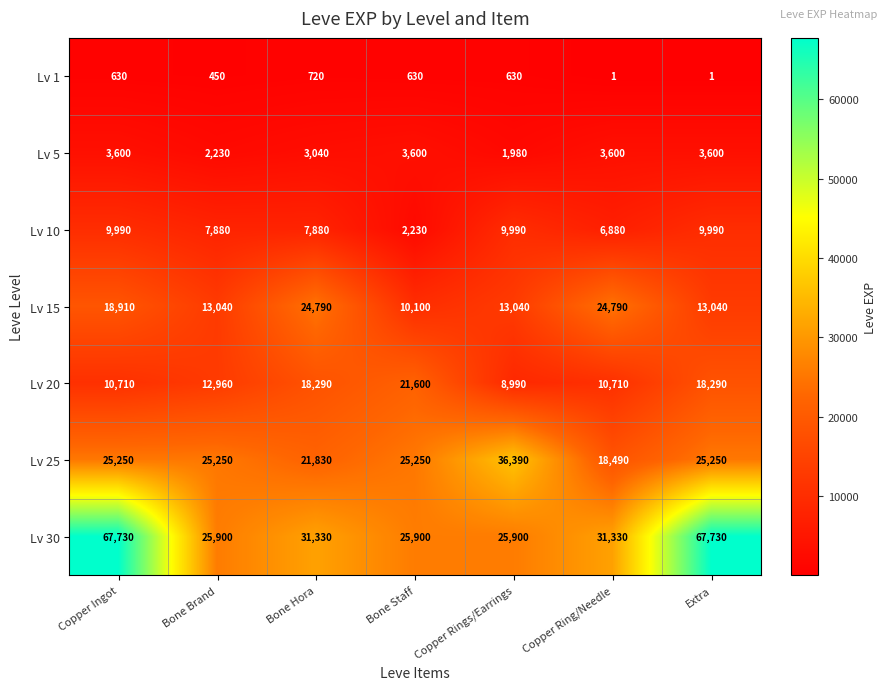

Which series has the largest range (max minus min)?

Lv 30